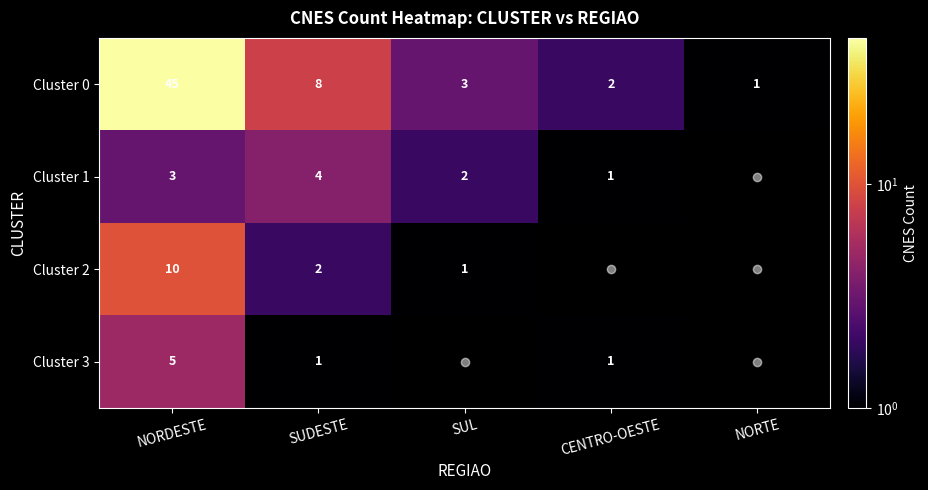

What is the difference between the highest and lowest values at NORDESTE?

42